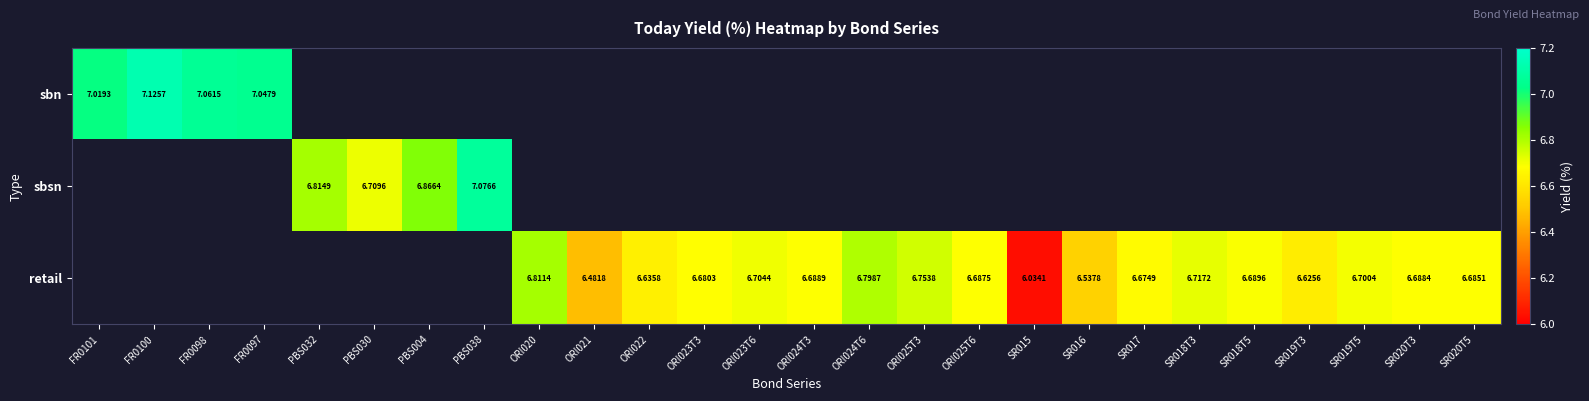

How many values in sbsn are above zero?

4